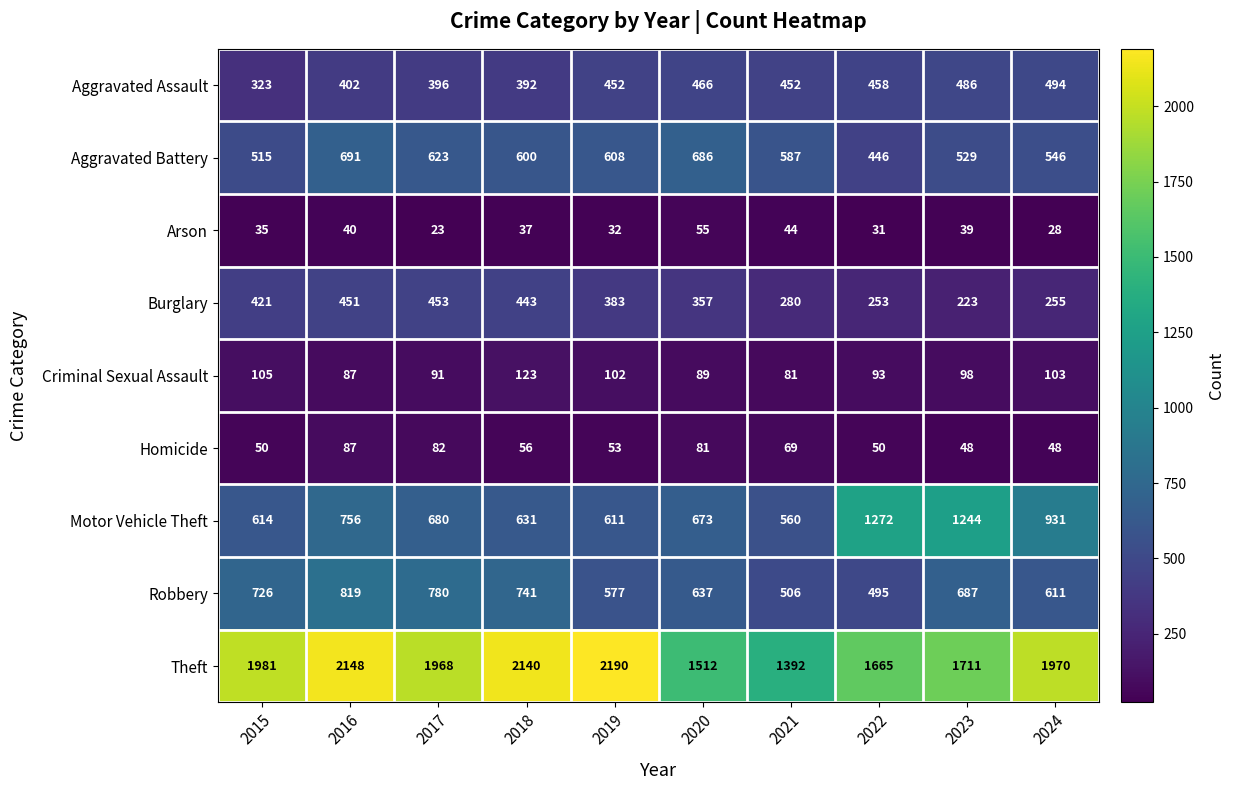

List the series in order of their peak value, highest first.

Theft, Motor Vehicle Theft, Robbery, Aggravated Battery, Aggravated Assault, Burglary, Criminal Sexual Assault, Homicide, Arson